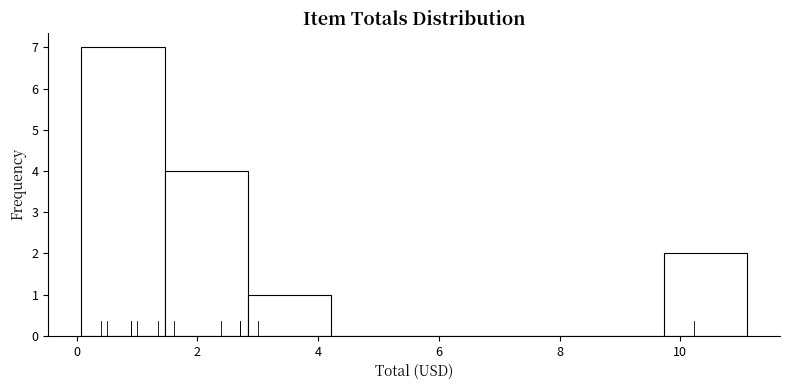

Which range on the x-axis has the tallest bar?

0.0 to 1.4